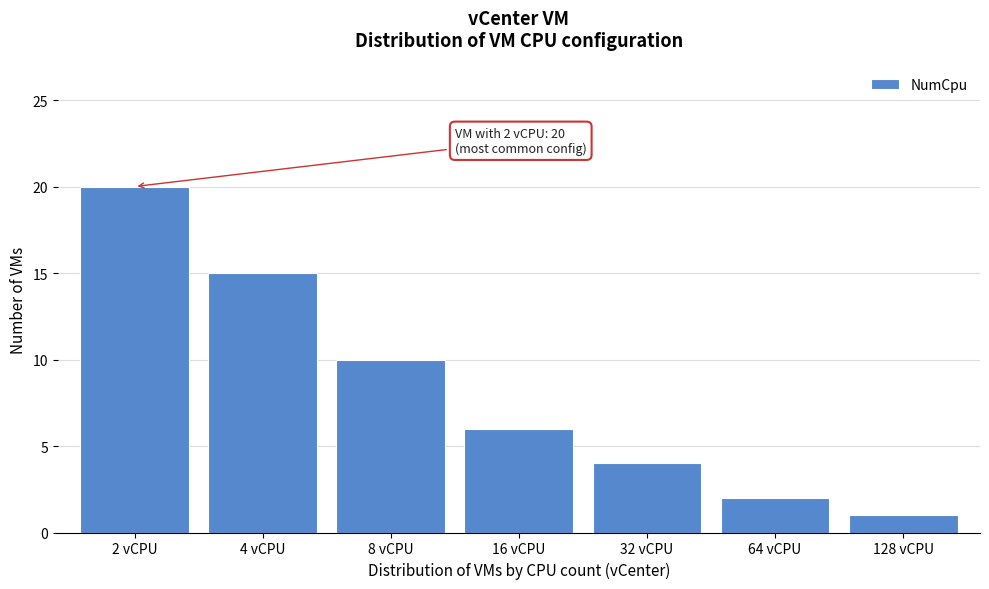

Reading right to left, what are all the values shown in this chart?

1	2	4	6	10	15	20